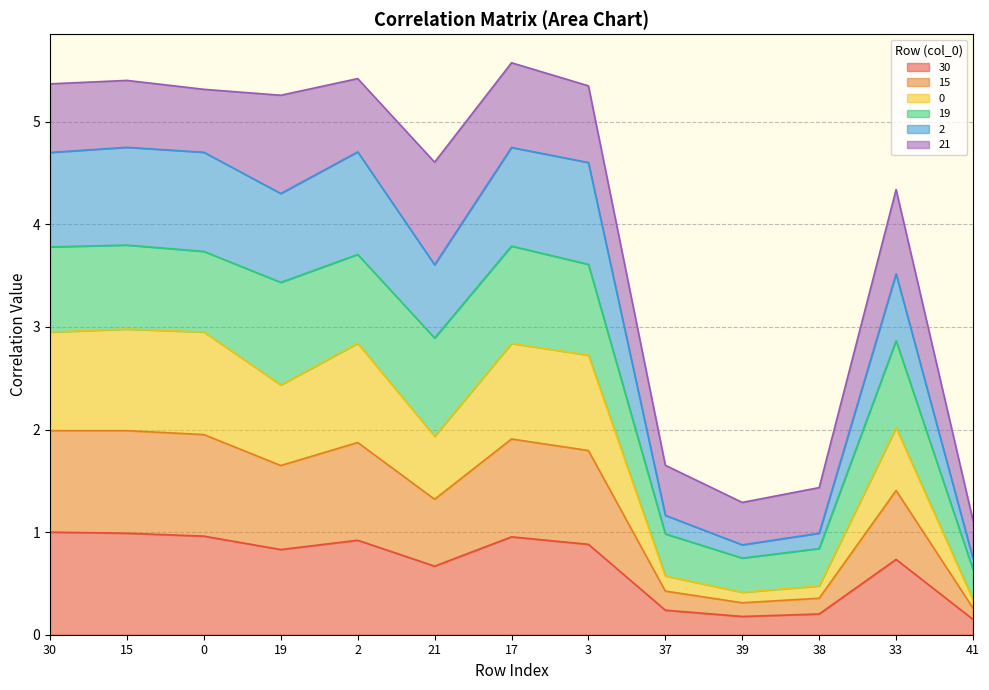

Which series has the largest range (max minus min)?

2